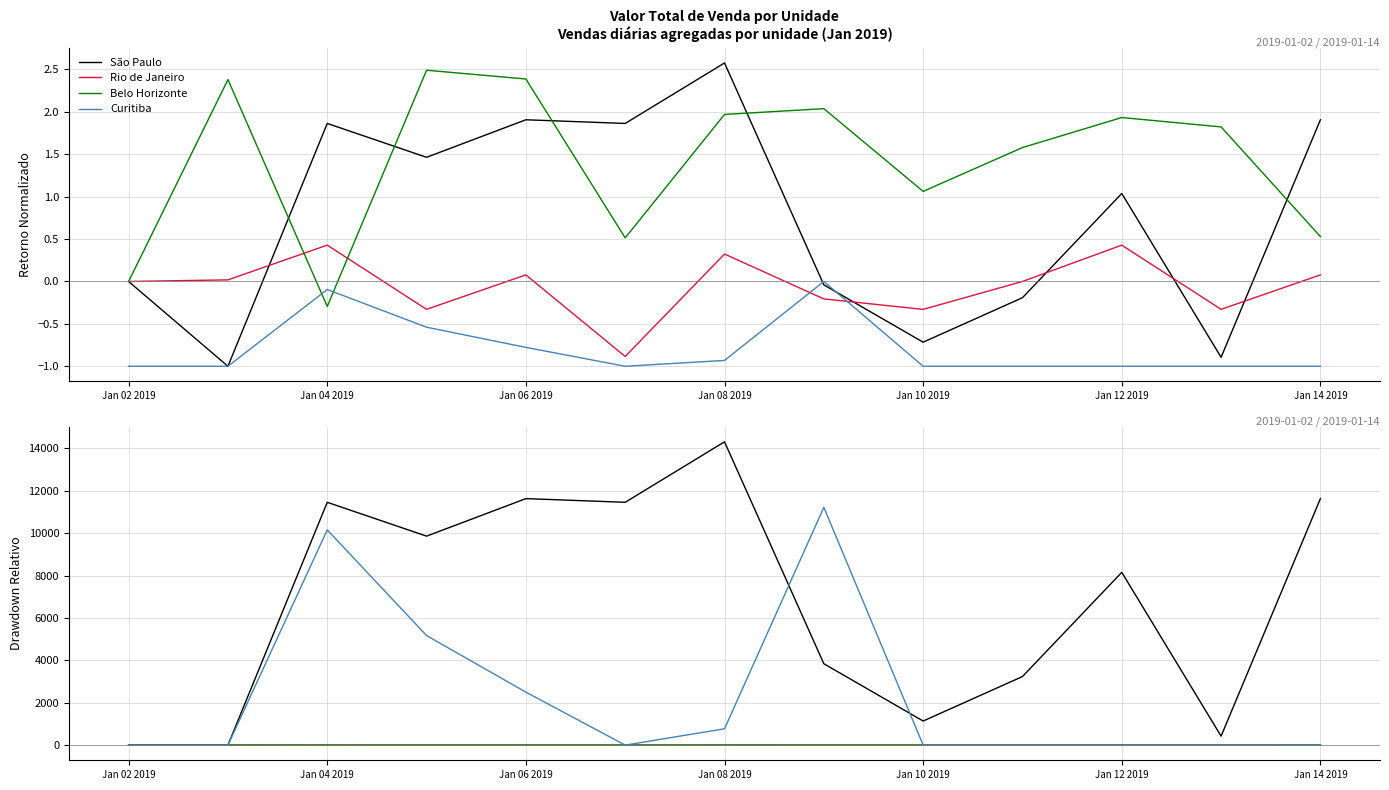

How many intersections are there between Belo Horizonte and Curitiba?

4